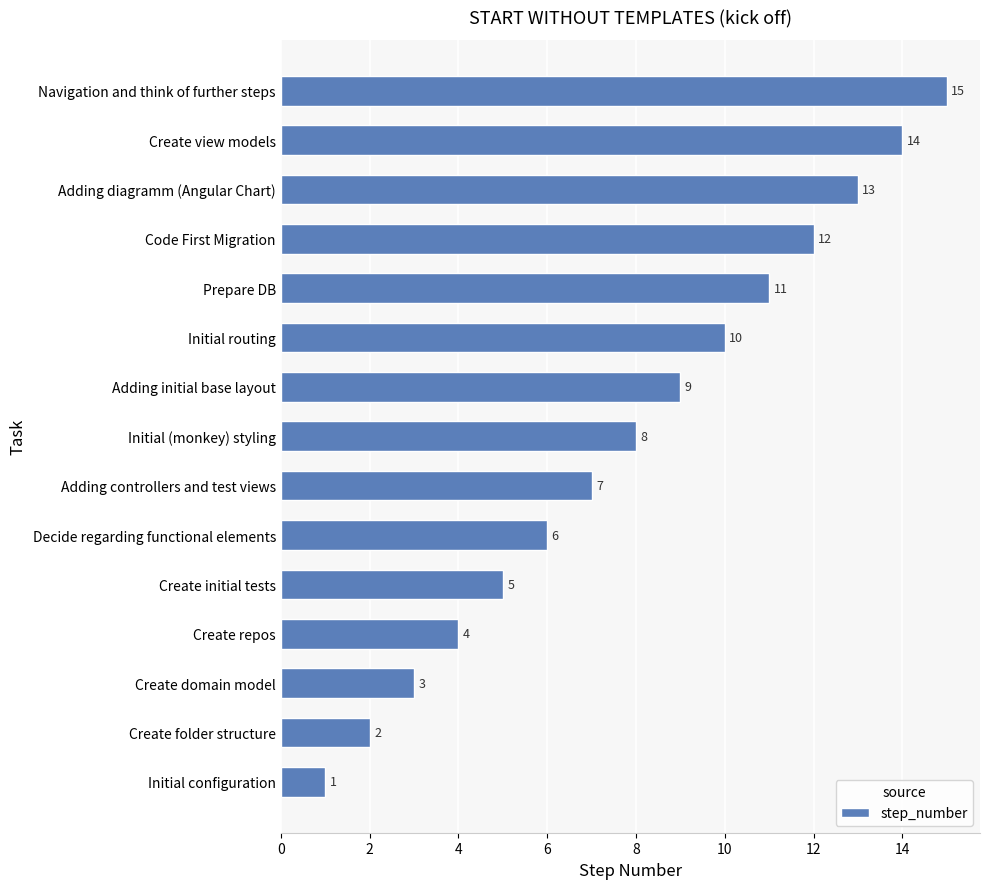

Rank the categories by value from lowest to highest.

Initial configuration, Create folder structure, Create domain model, Create repos, Create initial tests, Decide regarding functional elements, Adding controllers and test views, Initial (monkey) styling, Adding initial base layout, Initial routing, Prepare DB, Code First Migration, Adding diagramm (Angular Chart), Create view models, Navigation and think of further steps